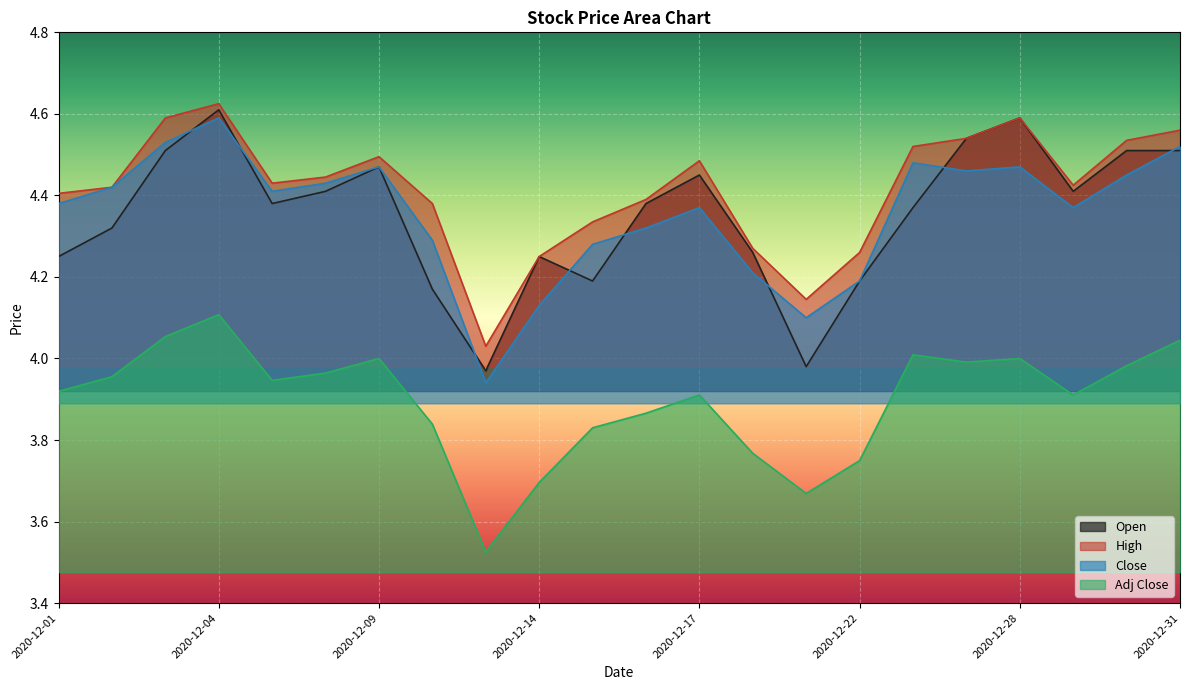

True or false: High and Close intersect in this chart.

False